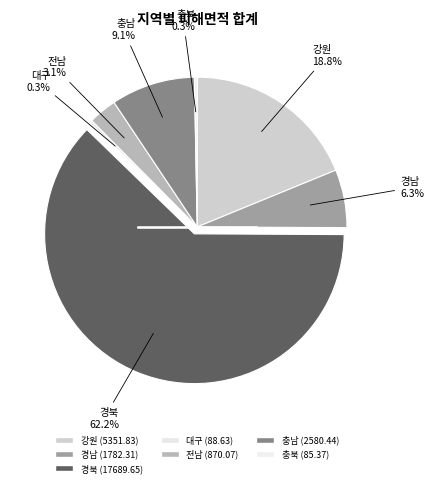

To the nearest percent, what portion does 강원 represent?

19%